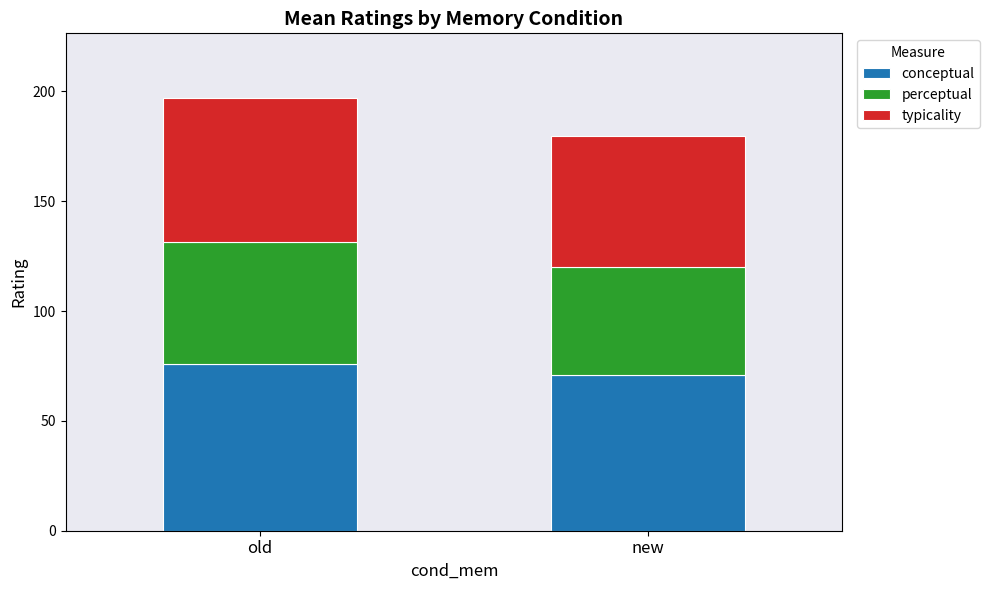

Rank the categories by conceptual value from lowest to highest.

new, old